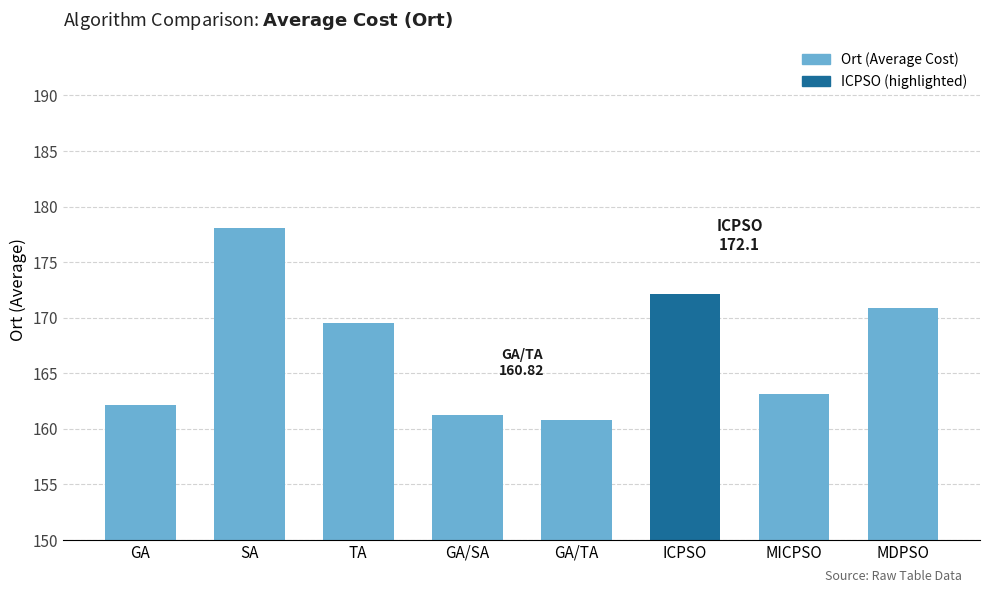

What is the label of the 7th bar from the left?

MICPSO